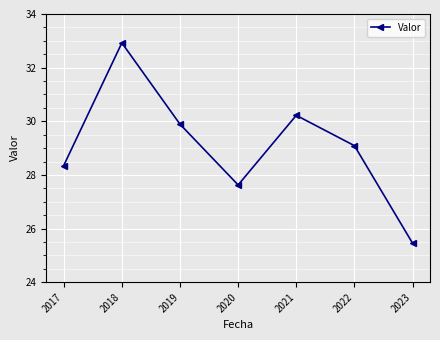

How many data points are less than 29?

3